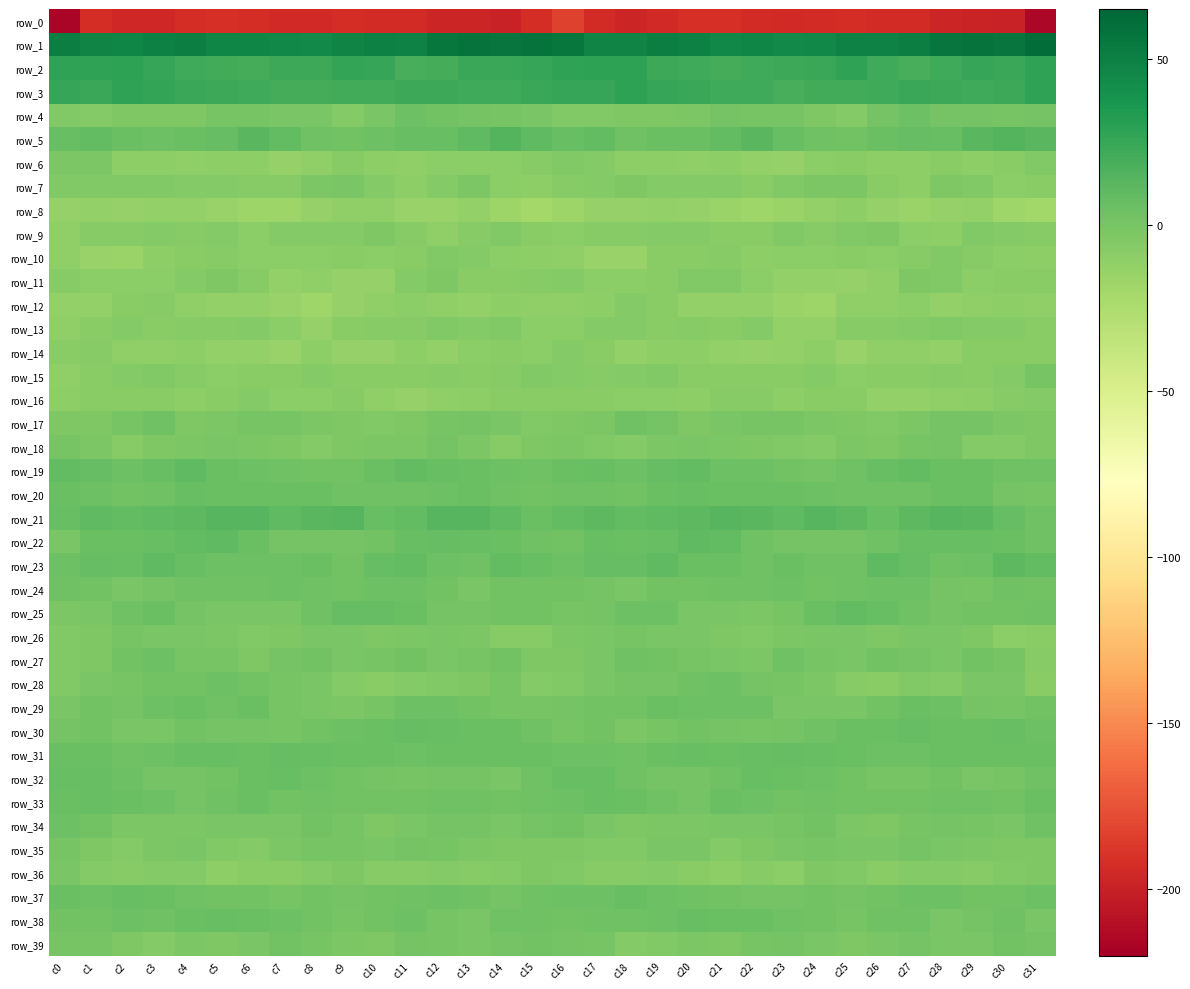

Reading right to left, transcribe all the data shown in this chart.

row_0: -215.3	-199.7	-198.0	-197.4	-194.3	-193.6	-193.0	-193.9	-195.5	-193.6	-192.0	-192.1	-194.6	-196.7	-193.6	-183.0	-192.5	-198.9	-197.6	-196.6	-193.6	-193.3	-193.2	-194.6	-195.2	-192.6	-191.9	-192.7	-196.0	-196.4	-192.3	-216.1
row_1: 61.5	56.3	57.2	56.9	50.7	49.2	49.3	45.1	44.3	46.4	45.9	49.8	50.8	47.7	47.7	55.0	58.1	56.7	57.3	55.1	49.0	50.2	47.6	44.1	45.2	46.2	47.1	51.0	49.6	47.2	47.7	51.0
row_2: 27.7	24.5	25.1	22.3	18.3	22.2	27.4	24.4	23.6	21.7	20.2	21.8	23.7	28.9	28.8	27.9	24.9	24.8	24.5	20.4	18.7	25.1	26.6	23.4	23.7	20.3	21.1	22.1	25.7	29.1	28.0	27.5
row_3: 27.5	23.5	22.2	22.8	24.1	22.0	21.1	20.5	18.7	21.6	22.6	24.8	25.1	28.6	25.9	25.4	24.9	22.1	22.4	23.7	23.5	21.5	21.1	19.5	19.5	22.2	23.4	24.8	26.2	28.1	24.8	25.2
row_4: 1.4	0.2	0.9	1.0	4.3	1.3	-5.3	-3.7	-0.5	-0.5	0.6	-1.9	-3.8	-3.4	-4.8	-4.9	-1.1	-0.2	1.3	1.8	4.4	-1.5	-5.8	-1.8	-0.8	0.2	0.1	-3.0	-3.8	-3.5	-5.7	-4.9
row_5: 11.6	14.0	11.6	7.1	7.1	4.9	2.1	2.9	6.4	11.7	9.3	5.3	5.2	3.3	8.6	6.5	9.5	14.2	9.5	7.1	6.3	3.8	2.1	3.8	8.7	12.0	7.2	5.2	4.2	5.0	9.0	6.5
row_6: -4.1	-8.2	-9.7	-8.3	-10.3	-10.7	-7.8	-9.0	-13.6	-11.9	-9.7	-11.0	-10.5	-10.5	-5.5	-4.6	-7.1	-9.3	-8.9	-8.7	-10.9	-10.0	-6.7	-11.6	-13.6	-10.3	-10.5	-10.9	-10.5	-9.6	-2.4	-2.0
row_7: -7.6	-9.5	-5.0	-2.9	-9.7	-8.3	-2.0	-1.8	-4.9	-7.7	-5.7	-5.2	-5.4	-3.9	-5.7	-7.3	-9.6	-8.6	-2.9	-5.2	-10.4	-5.8	-1.0	-2.9	-6.6	-7.2	-5.3	-5.5	-4.7	-4.9	-4.2	-4.1
row_8: -19.4	-18.5	-12.7	-13.8	-15.4	-13.2	-10.3	-12.6	-15.5	-17.7	-15.6	-13.2	-12.6	-13.0	-13.2	-17.2	-19.9	-16.7	-11.9	-14.9	-14.7	-11.7	-10.9	-13.1	-17.4	-17.0	-14.7	-12.6	-12.8	-13.2	-12.4	-13.9
row_9: -6.4	-5.2	-4.7	-10.2	-9.3	-3.5	-4.2	-6.4	-4.4	-8.4	-7.5	-5.7	-6.0	-6.7	-6.8	-9.1	-8.1	-4.5	-6.6	-11.2	-6.5	-3.2	-5.3	-5.7	-5.2	-9.5	-5.8	-6.3	-5.6	-7.2	-7.2	-11.0
row_10: -10.5	-9.3	-7.2	-4.5	-7.0	-8.6	-8.4	-8.8	-9.1	-9.9	-7.1	-7.4	-8.4	-14.2	-14.6	-11.1	-9.6	-8.6	-6.1	-5.0	-8.0	-8.6	-8.4	-8.8	-9.5	-9.2	-6.6	-7.7	-10.4	-15.2	-14.4	-11.2
row_11: -8.0	-7.4	-9.0	-4.9	-3.5	-11.6	-14.0	-11.9	-12.4	-9.3	-4.6	-4.3	-7.7	-8.7	-8.8	-6.0	-6.8	-7.7	-8.4	-3.0	-6.2	-13.9	-13.0	-11.8	-12.3	-7.1	-3.8	-5.4	-8.7	-9.0	-9.2	-7.2
row_12: -11.8	-10.1	-11.8	-11.9	-9.2	-10.9	-11.4	-16.9	-15.7	-12.1	-12.8	-12.6	-8.3	-6.0	-10.6	-11.2	-11.1	-9.8	-12.6	-10.9	-9.6	-10.9	-13.3	-17.7	-14.1	-12.1	-12.8	-11.6	-6.5	-7.8	-12.6	-12.9
row_13: -7.5	-6.0	-5.9	-4.4	-5.5	-6.9	-6.8	-12.2	-12.3	-5.7	-7.4	-6.4	-7.5	-6.2	-6.0	-9.0	-8.5	-5.0	-5.7	-4.3	-6.5	-6.3	-8.4	-13.9	-9.2	-6.1	-7.2	-6.4	-7.5	-5.7	-8.0	-11.0
row_14: -8.1	-8.5	-8.3	-11.8	-11.1	-11.6	-14.7	-10.5	-12.9	-13.7	-12.9	-10.6	-10.3	-12.3	-8.0	-5.8	-8.7	-8.0	-9.5	-12.2	-10.4	-13.1	-14.0	-9.9	-14.5	-12.8	-12.7	-9.7	-11.2	-11.1	-7.3	-7.7
row_15: -0.5	-6.0	-7.6	-7.2	-8.2	-7.4	-8.5	-5.8	-7.7	-8.0	-8.2	-7.5	-4.9	-5.6	-6.8	-5.8	-4.7	-7.2	-7.7	-7.3	-8.0	-7.8	-8.2	-5.6	-8.4	-7.7	-8.5	-6.6	-4.5	-5.7	-8.5	-10.7
row_16: -5.4	-6.8	-9.9	-10.7	-12.5	-12.6	-7.7	-7.8	-10.6	-6.9	-6.6	-9.6	-8.8	-8.6	-7.6	-7.7	-7.6	-8.1	-10.4	-11.1	-13.1	-11.1	-7.0	-9.2	-9.5	-5.8	-8.1	-10.1	-8.3	-8.3	-8.1	-10.4
row_17: -3.5	-2.5	0.7	0.9	-2.5	-4.3	-4.0	-2.5	-0.6	-0.1	-0.8	-3.9	1.3	2.9	-2.8	-3.1	-4.0	-1.4	1.4	-0.3	-3.2	-4.9	-3.1	-1.9	-0.1	-0.1	-2.1	-3.2	3.5	0.1	-3.0	-3.6
row_18: -3.9	-6.0	-5.2	0.6	-0.3	-3.2	-2.4	-6.1	-4.4	-3.1	-1.9	-1.2	-2.7	-6.1	-4.8	-2.2	-3.3	-6.6	-2.9	1.2	-1.8	-2.6	-3.7	-6.2	-3.6	-2.8	-1.2	-1.8	-3.8	-6.9	-2.5	-0.5
row_19: 2.8	3.4	5.4	5.9	8.9	6.4	3.5	1.4	2.6	4.3	4.3	8.7	8.2	3.8	6.1	5.5	3.2	4.1	5.7	7.0	8.6	5.4	2.3	1.7	3.0	4.7	4.9	10.0	6.0	4.4	7.7	9.1
row_20: -0.1	1.2	5.1	4.9	3.1	3.7	3.6	3.9	5.4	5.1	5.3	6.5	4.9	1.9	3.4	2.9	1.7	2.7	5.8	3.8	3.3	3.5	3.7	5.0	5.1	5.5	5.2	6.6	3.5	2.3	4.2	5.1
row_21: 2.8	7.8	12.3	13.8	10.9	6.1	10.7	13.5	9.6	12.3	13.6	11.3	10.2	8.9	10.6	8.3	5.9	10.3	13.1	13.1	8.9	6.2	13.3	12.2	9.6	13.4	12.9	10.8	9.8	9.1	9.9	6.0
row_22: 3.3	5.2	6.3	6.7	7.0	3.6	1.4	1.4	0.7	3.3	9.2	9.4	6.8	5.8	6.5	2.6	2.7	5.8	6.3	7.3	6.3	2.1	1.3	1.5	0.6	5.6	10.2	8.3	6.4	5.7	5.3	-1.2
row_23: 8.3	10.5	3.9	3.1	7.2	9.5	3.7	3.6	5.4	3.5	5.1	5.6	9.4	7.7	7.7	4.3	6.7	8.3	2.8	4.3	8.9	8.0	2.1	5.1	4.3	4.2	4.9	7.0	9.6	6.8	8.2	4.8
row_24: 2.5	3.5	-0.6	1.0	4.3	3.9	3.5	2.2	4.6	3.1	3.5	2.5	2.2	-1.2	1.1	1.6	1.6	2.5	-0.8	2.3	4.7	3.9	2.6	3.0	4.8	3.0	2.9	2.8	0.9	-1.2	2.6	2.7
row_25: 2.7	1.9	1.7	0.6	3.2	6.3	8.6	5.8	-0.3	-1.9	-1.2	-1.2	4.4	4.0	0.5	-0.5	1.6	1.9	1.3	0.8	5.0	7.2	8.2	3.6	-1.8	-1.4	-1.8	0.9	5.0	3.0	-1.3	-2.5
row_26: -7.4	-8.6	-3.8	-1.1	-1.7	-3.7	-1.7	-1.1	-2.5	-4.5	-3.0	-1.7	-1.1	-0.2	-1.5	-2.4	-7.1	-7.2	-2.5	-0.9	-2.6	-3.0	-1.5	-1.2	-3.7	-4.4	-2.2	-1.5	-0.8	-0.1	-3.1	-4.1
row_27: -6.4	-0.4	1.9	-1.3	1.4	1.6	-1.1	0.1	2.7	-2.6	-1.6	-0.2	2.2	3.8	-1.6	-3.4	-4.0	1.8	0.3	-1.0	2.4	0.4	-1.6	1.8	0.8	-3.2	-0.4	0.0	4.0	1.8	-3.0	-4.3
row_28: -8.2	-1.7	-1.7	-5.2	-4.8	-7.9	-7.2	-2.0	-0.6	1.5	3.9	2.7	1.1	1.4	-0.8	-4.2	-5.5	-0.4	-3.4	-5.0	-5.6	-8.5	-5.6	-0.8	-0.3	2.6	4.1	1.6	1.7	0.3	-1.6	-4.3
row_29: 1.7	0.0	0.6	4.1	4.9	2.0	-1.6	-1.3	-1.1	4.0	4.0	4.2	5.5	1.9	2.0	0.6	-0.6	-0.5	2.3	4.4	4.5	0.4	-1.9	-1.0	0.1	4.9	3.5	5.4	4.2	1.5	1.6	-1.1
row_30: 4.8	6.1	5.7	5.3	8.0	6.0	4.9	2.9	0.7	0.4	1.1	2.1	-0.0	-2.2	1.6	0.2	2.9	5.9	5.4	6.7	7.3	5.5	4.3	1.9	0.4	0.5	1.5	1.8	-1.4	-0.8	1.9	0.5
row_31: 5.0	5.0	5.2	5.2	4.7	4.4	5.4	6.5	7.4	6.2	6.0	7.0	5.2	3.1	4.5	4.8	5.1	5.0	5.4	5.4	4.1	5.1	5.7	6.8	7.6	5.7	6.5	6.5	4.1	3.3	5.0	5.6
row_32: 2.7	-0.5	-1.2	2.3	-0.4	0.2	1.6	4.0	5.9	6.7	3.7	0.9	0.6	3.3	6.5	6.2	3.1	-1.7	0.6	1.4	-0.3	0.5	2.6	4.8	6.7	6.0	2.1	0.7	0.9	4.7	7.0	7.1
row_33: 5.9	1.7	3.3	3.3	2.4	2.4	1.8	3.2	2.5	3.9	5.0	1.0	3.3	5.5	6.2	4.8	3.7	1.9	3.5	2.9	2.5	2.0	2.4	3.3	2.3	5.2	3.0	1.5	4.0	5.9	6.5	5.7
row_34: 3.5	-1.2	-0.3	1.4	-0.0	-3.7	-1.9	2.1	0.0	-1.7	-0.9	-1.8	-2.2	-3.3	-0.8	2.0	0.7	-1.4	0.5	1.1	-1.3	-4.0	0.3	1.6	-0.8	-1.2	-1.1	-2.0	-2.7	-2.9	2.0	4.3
row_35: -2.9	-3.6	-2.8	-1.3	1.0	-1.3	-1.3	-0.2	-1.6	-4.0	-6.2	-1.4	-1.3	-4.7	-5.1	-3.3	-3.1	-3.5	-2.3	-0.2	0.5	-1.8	-0.5	-0.5	-2.1	-5.4	-4.5	-0.7	-2.2	-5.6	-3.4	-0.3
row_36: -3.3	-4.4	-6.9	-6.2	-5.5	-7.4	-4.8	-3.8	-8.6	-6.6	-10.4	-7.8	-5.6	-6.4	-7.0	-4.2	-3.5	-5.6	-7.0	-5.5	-6.5	-6.9	-3.4	-5.6	-8.3	-7.4	-10.6	-6.0	-5.9	-7.1	-5.5	-1.3
row_37: 3.9	2.5	2.3	4.7	4.0	2.4	1.5	2.3	1.1	0.7	2.4	2.9	4.3	6.9	4.9	4.6	3.7	1.5	3.4	4.5	3.4	2.3	1.4	2.5	0.1	1.8	2.3	3.5	5.3	6.2	4.6	5.7
row_38: -0.7	3.7	1.2	-1.5	2.8	3.6	0.4	1.7	3.7	4.9	5.7	6.2	4.3	3.6	3.3	1.6	2.9	3.7	-0.8	-0.4	4.1	2.1	0.4	2.4	4.4	5.1	6.1	5.8	3.4	4.0	2.2	1.8
row_39: 0.7	1.8	-0.7	-1.4	0.7	-1.5	-3.4	-0.7	1.3	0.2	-3.9	-2.6	-5.0	-5.2	-0.4	0.5	1.7	1.3	-1.5	-0.6	0.7	-3.0	-2.6	0.0	1.7	-1.7	-3.7	-2.9	-6.1	-3.0	-0.1	0.1